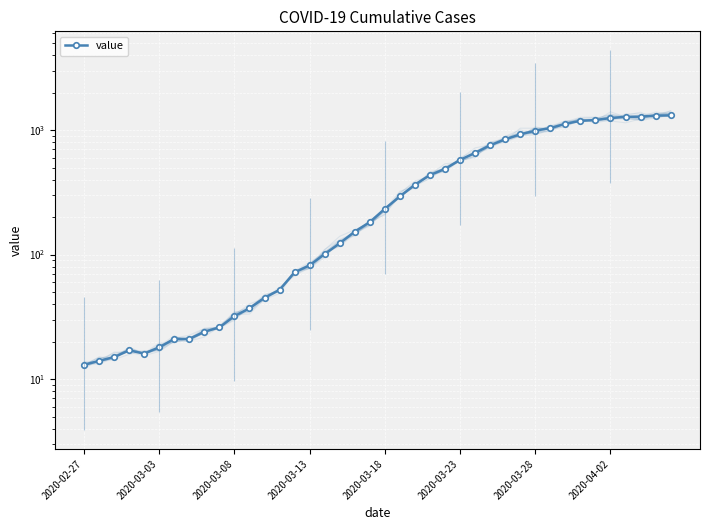

How many points are lower than both their immediate neighbors (excluding endpoints)?

1